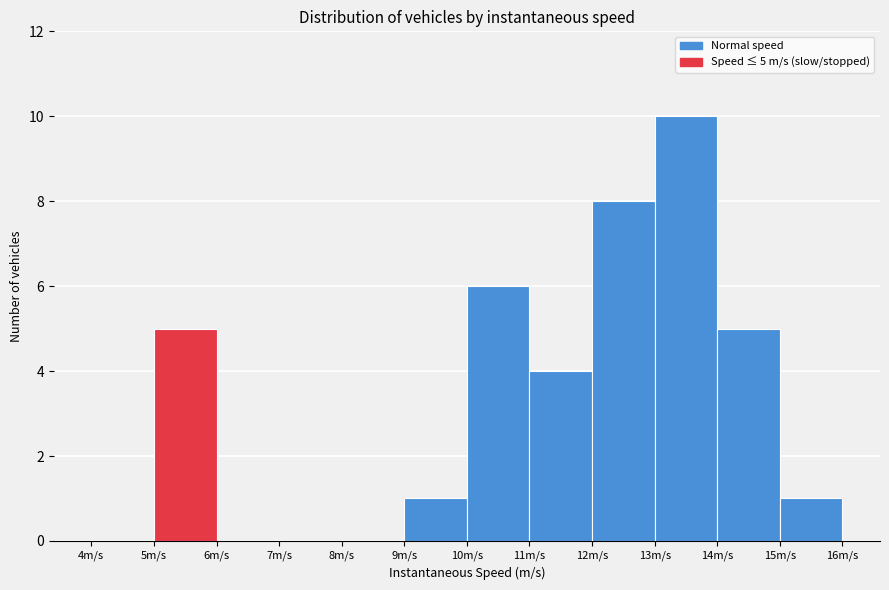

Over which range of the x-axis is the bar tallest?

13 to 14